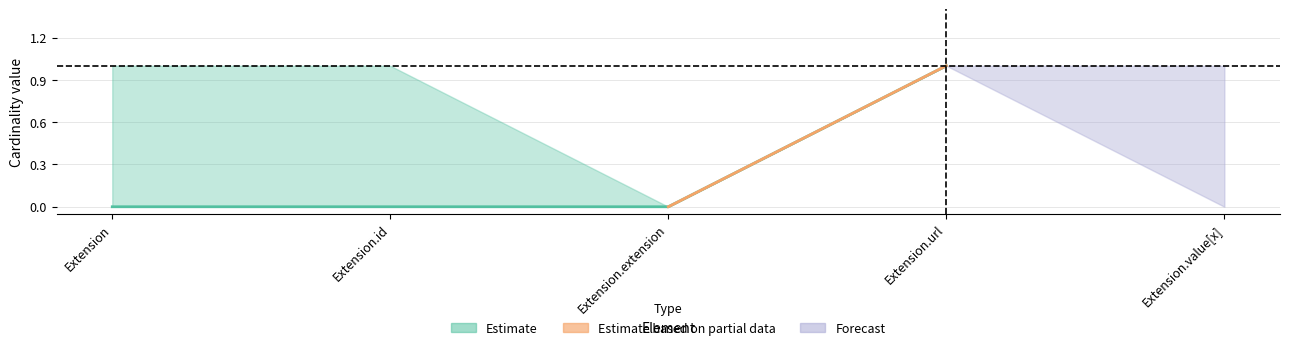

How many Base Min values are between 0 and 1?

5